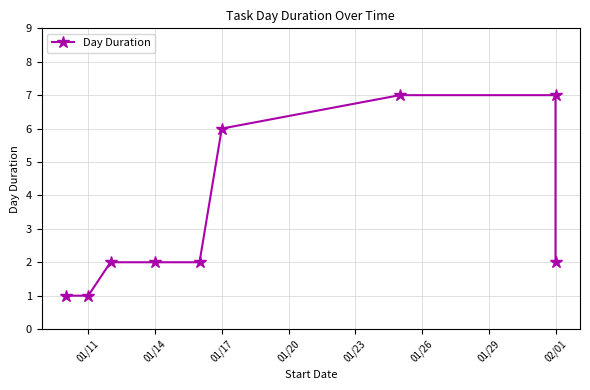

Reading left to right, transcribe all the data shown in this chart.

1	1	2	2	2	6	7	7	2